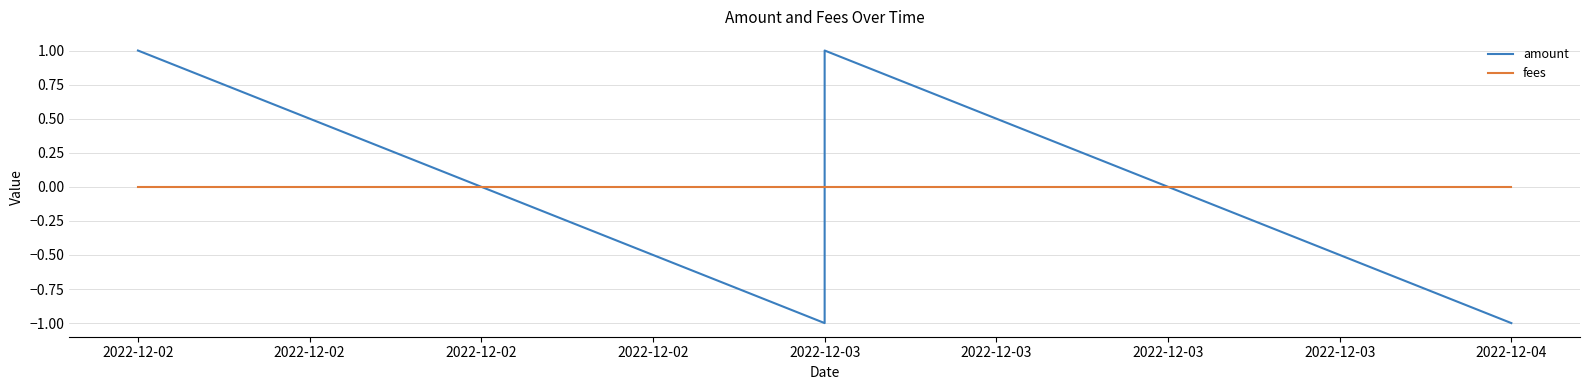

Which category has the highest value across all series?

2022-12-02